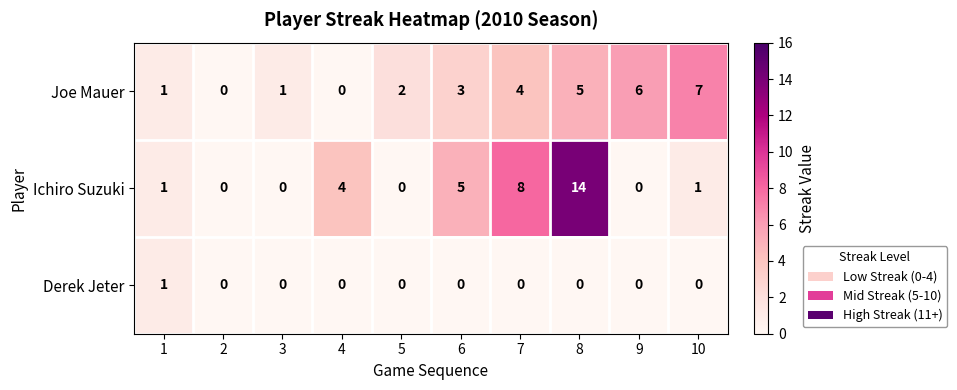

Which series has the largest total across all categories?

Ichiro Suzuki